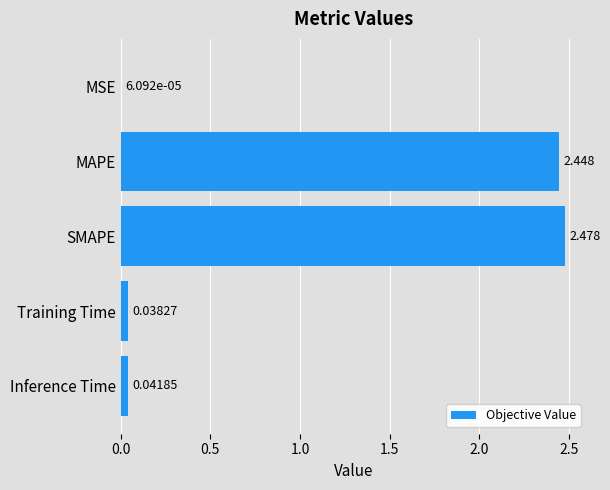

Where is the data nearest to the value 1?

Inference Time